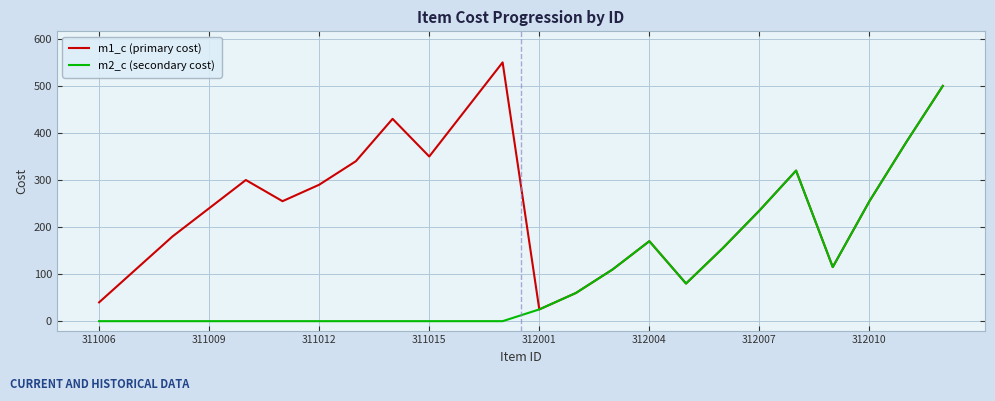

Is this an area chart (filled region under the line)?

No